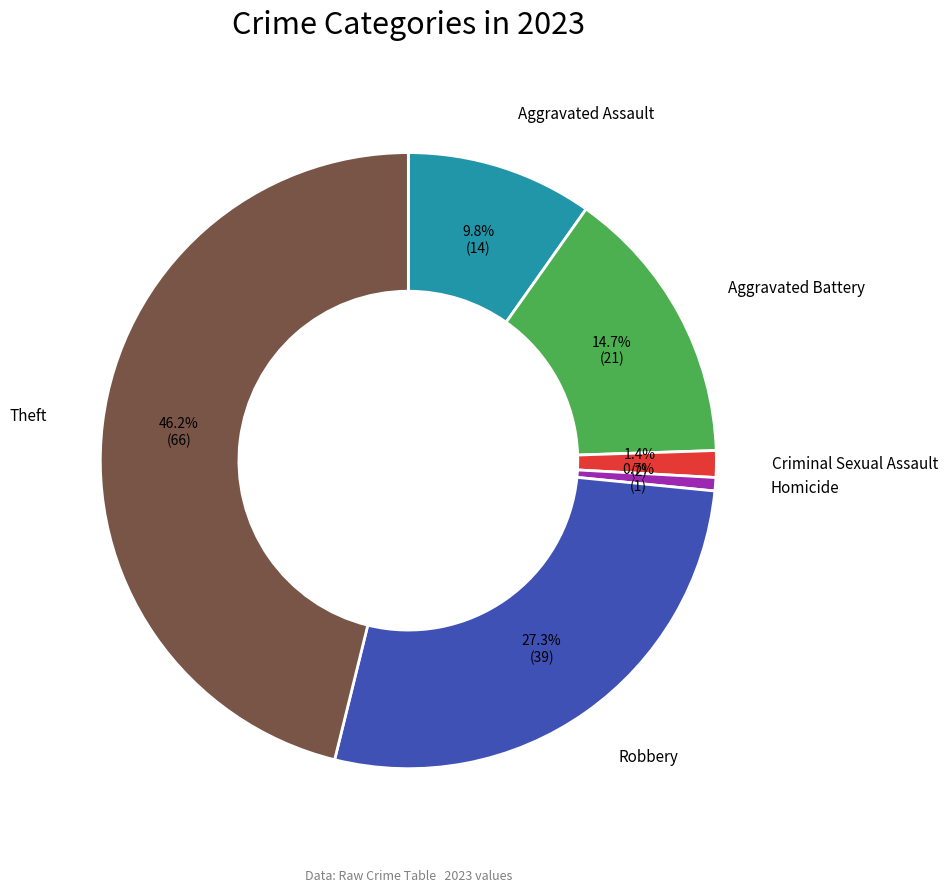

Is there any slice that represents more than half of the pie?

No